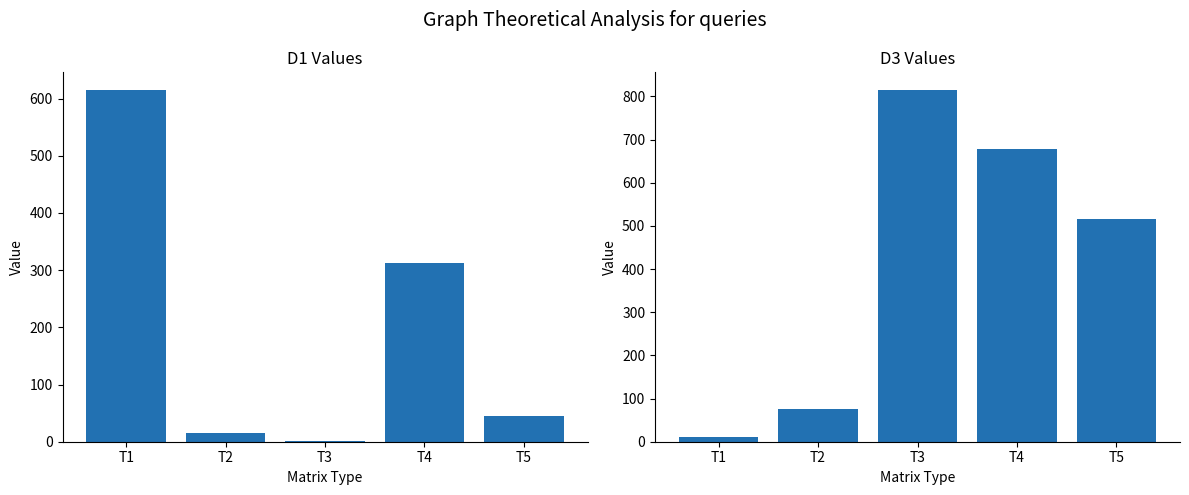

How many bars are there in total?

10